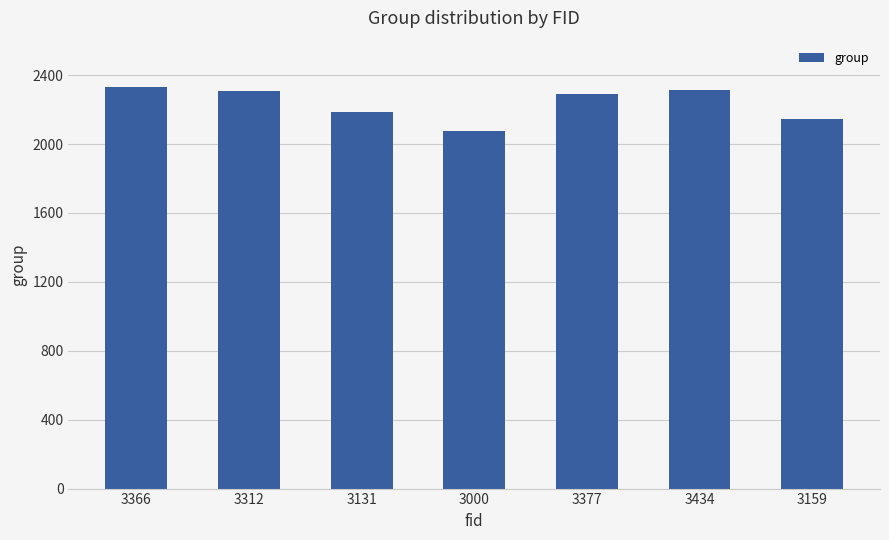

What is the smallest value displayed?

2076